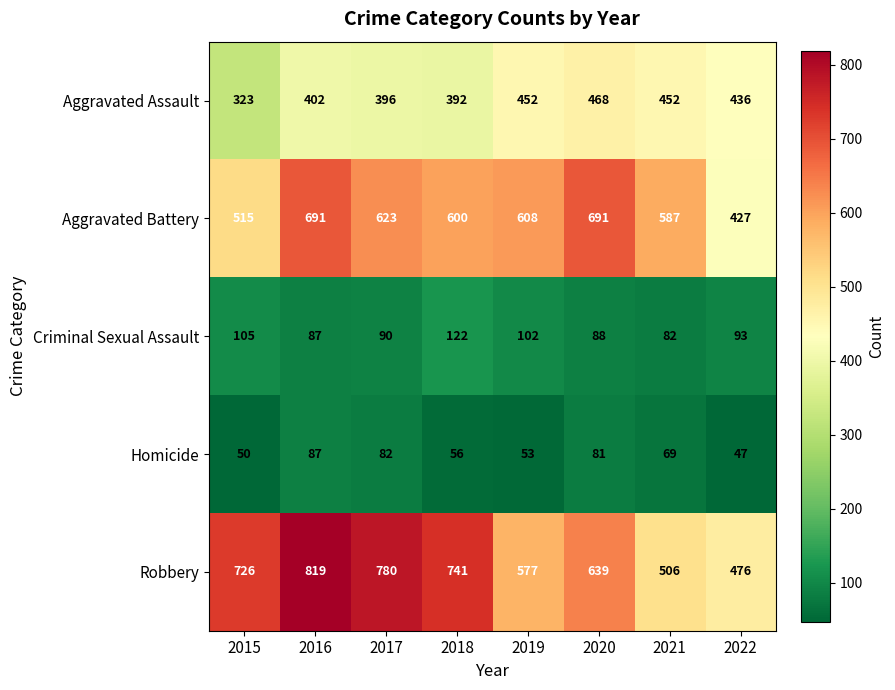

List the series in order of their peak value, lowest first.

Homicide, Criminal Sexual Assault, Aggravated Assault, Aggravated Battery, Robbery